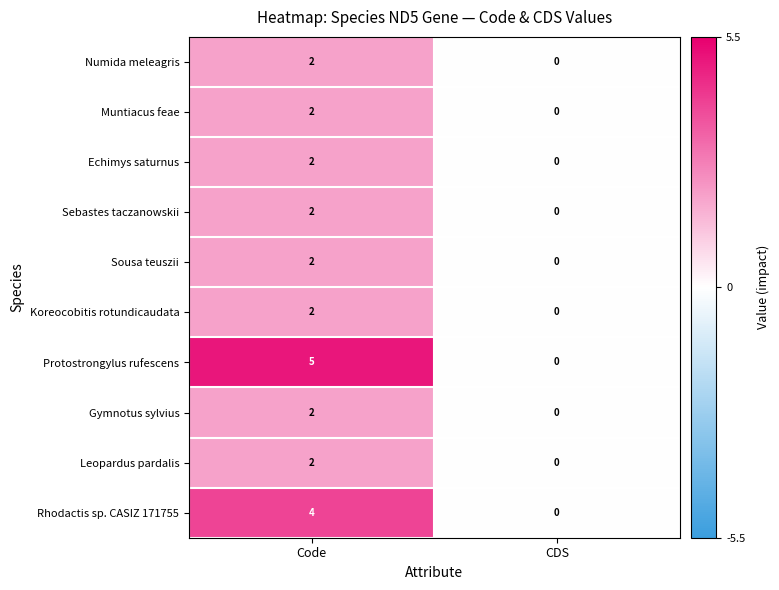

What is the greatest value displayed?

5